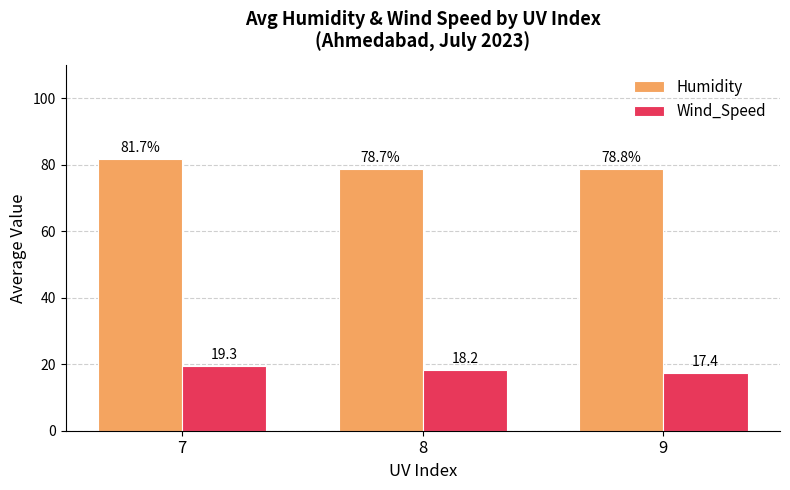

What is the total value across all series at 7?

101.0